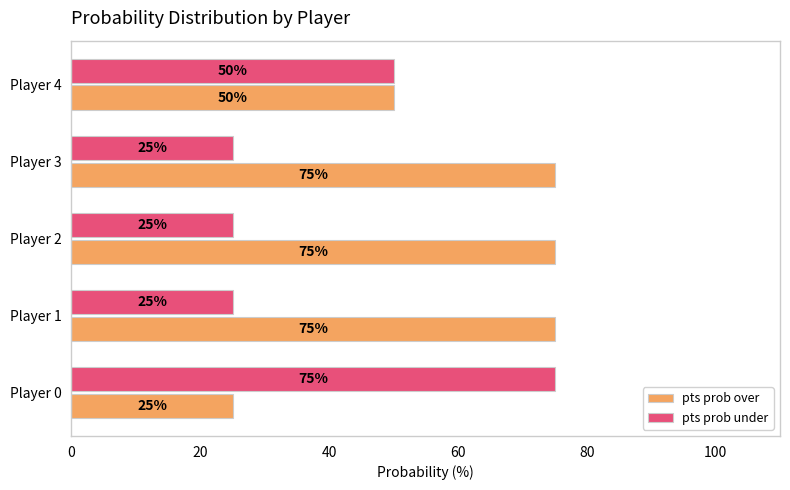

What is the spread (max minus min) of values at Player 3?

50